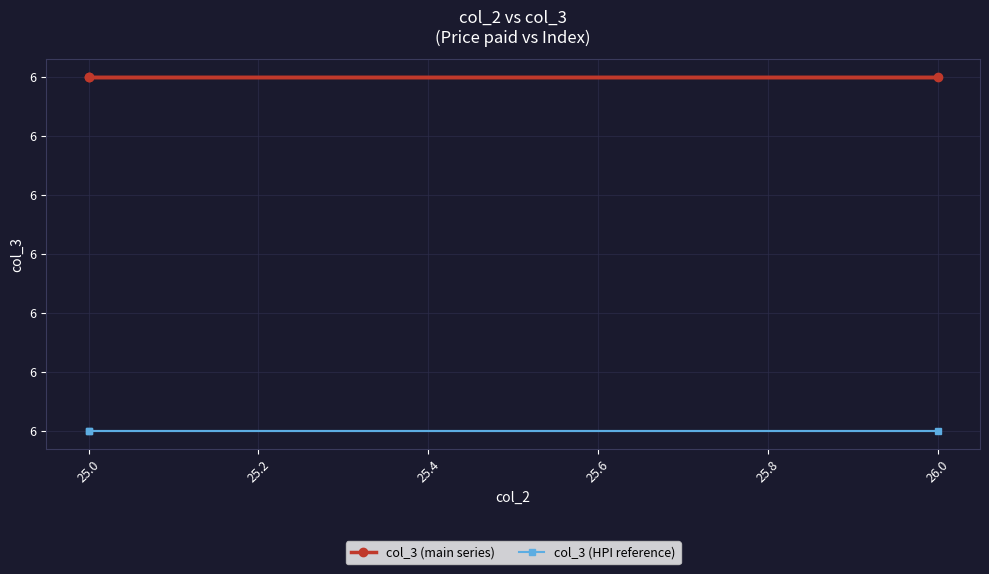

The value of col_3 (main series) at 26.0 is 6.0. True or false?

True